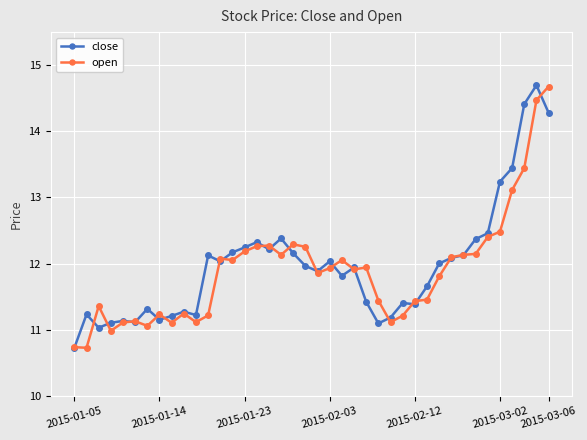

What is the smallest value displayed?

10.7